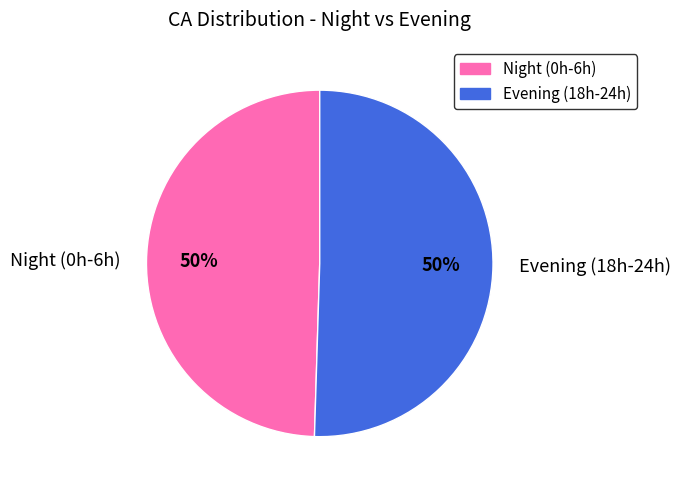

To the nearest percent, what is the average slice percentage?

50%